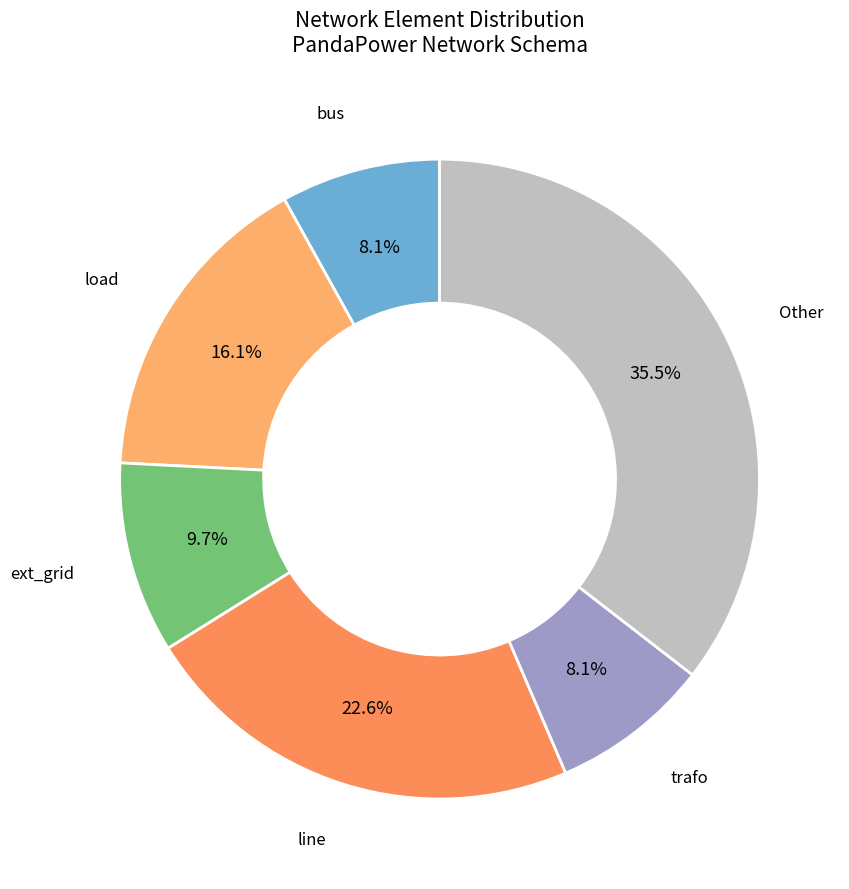

Which slice is the largest?

Other